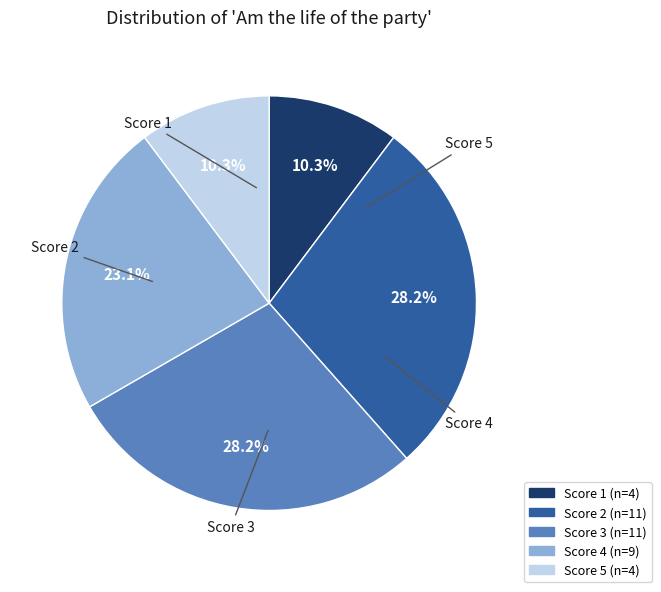

Is there any slice that represents more than half of the pie?

No